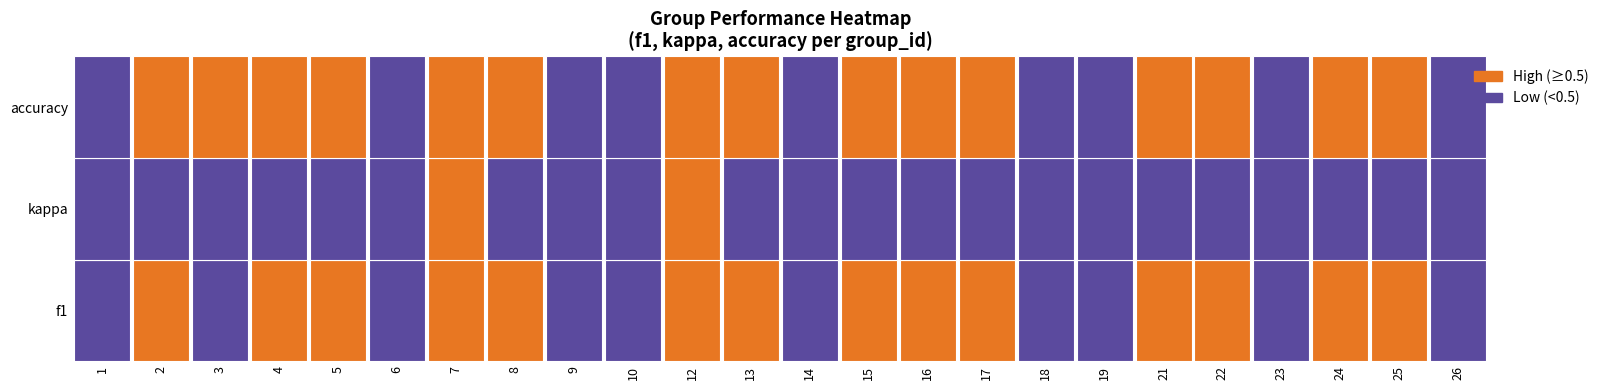

What is the minimum value for 25?

0.3